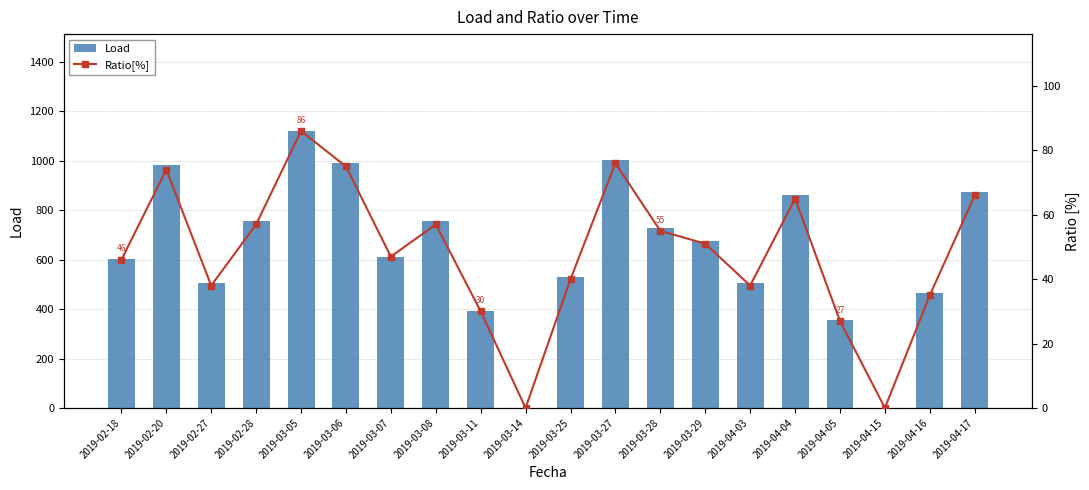

The Ratio[%] series shows 20.6 at 2019-03-25. True or false?

False